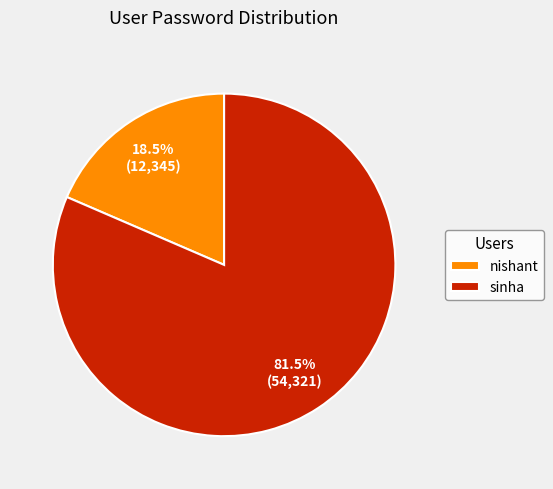

Between nishant and sinha, which is larger?

sinha